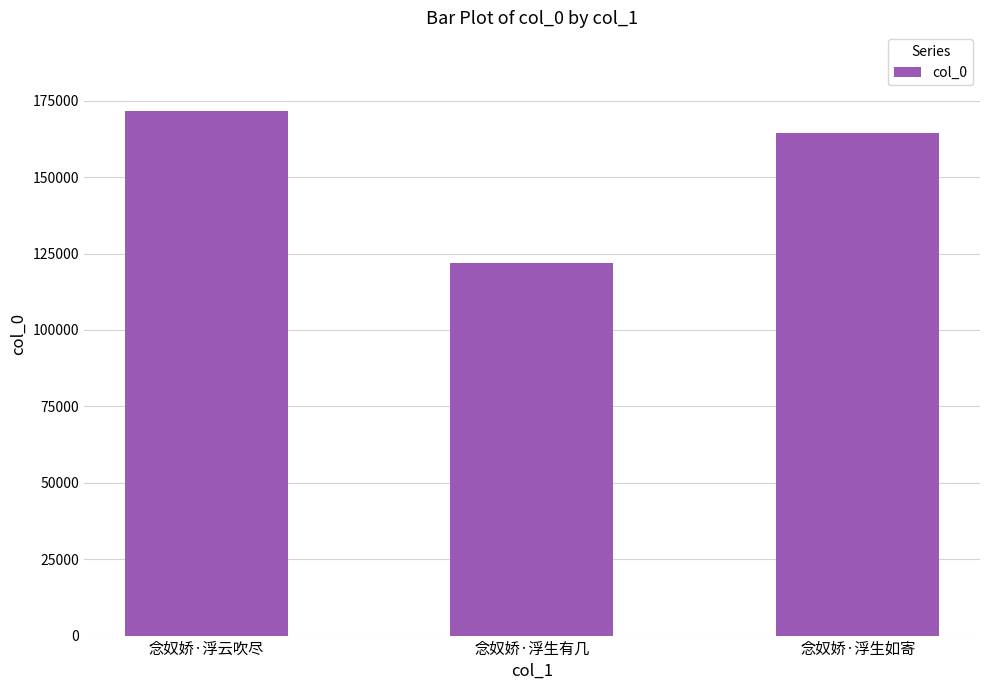

Is it true that the value at 念奴娇·浮生有几 is 121952?

True